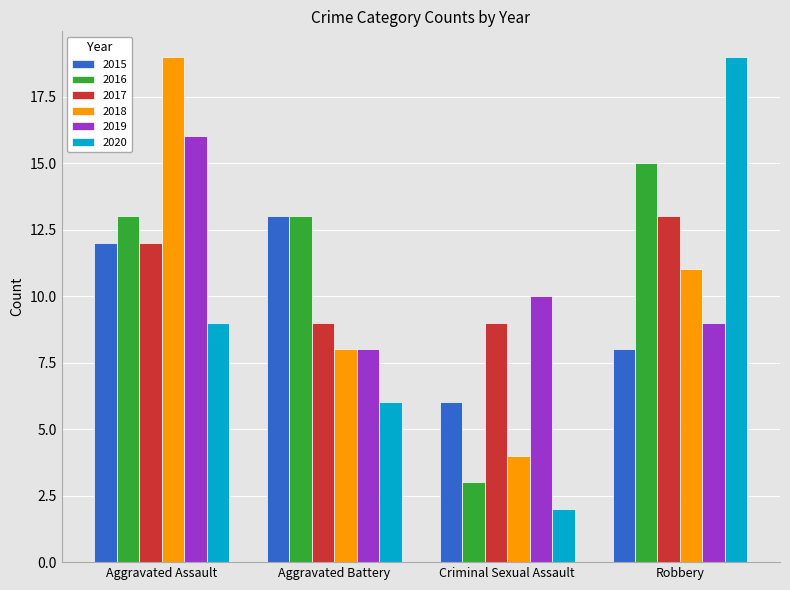

What is the sum of the 2018 values at Aggravated Battery and Criminal Sexual Assault?

12